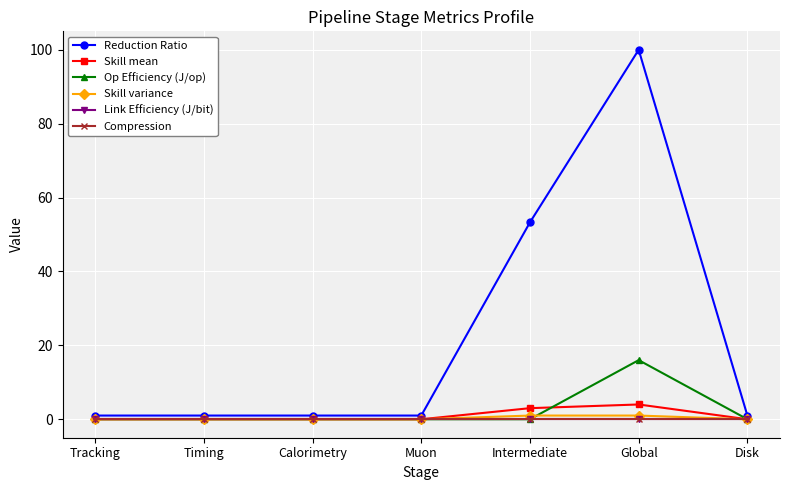

Reading left to right, extract all data points from this chart.

Reduction Ratio: Tracking=1.0	Timing=1.0	Calorimetry=1.0	Muon=1.0	Intermediate=53.3	Global=100.0	Disk=1.0
Skill mean: Tracking=0.0	Timing=0.0	Calorimetry=0.0	Muon=0.0	Intermediate=3.0	Global=4.0	Disk=0.0
Op Efficiency (J/op): Tracking=0.0	Timing=0.0	Calorimetry=0.0	Muon=0.0	Intermediate=0.0	Global=16.0	Disk=0.0
Skill variance: Tracking=0.0	Timing=0.0	Calorimetry=0.0	Muon=0.0	Intermediate=1.0	Global=1.0	Disk=0.0
Link Efficiency (J/bit): Tracking=0.0	Timing=0.0	Calorimetry=0.0	Muon=0.0	Intermediate=0.0	Global=0.0	Disk=0.0
Compression: Tracking=0.0	Timing=0.0	Calorimetry=0.0	Muon=0.0	Intermediate=0.0	Global=0.0	Disk=0.0